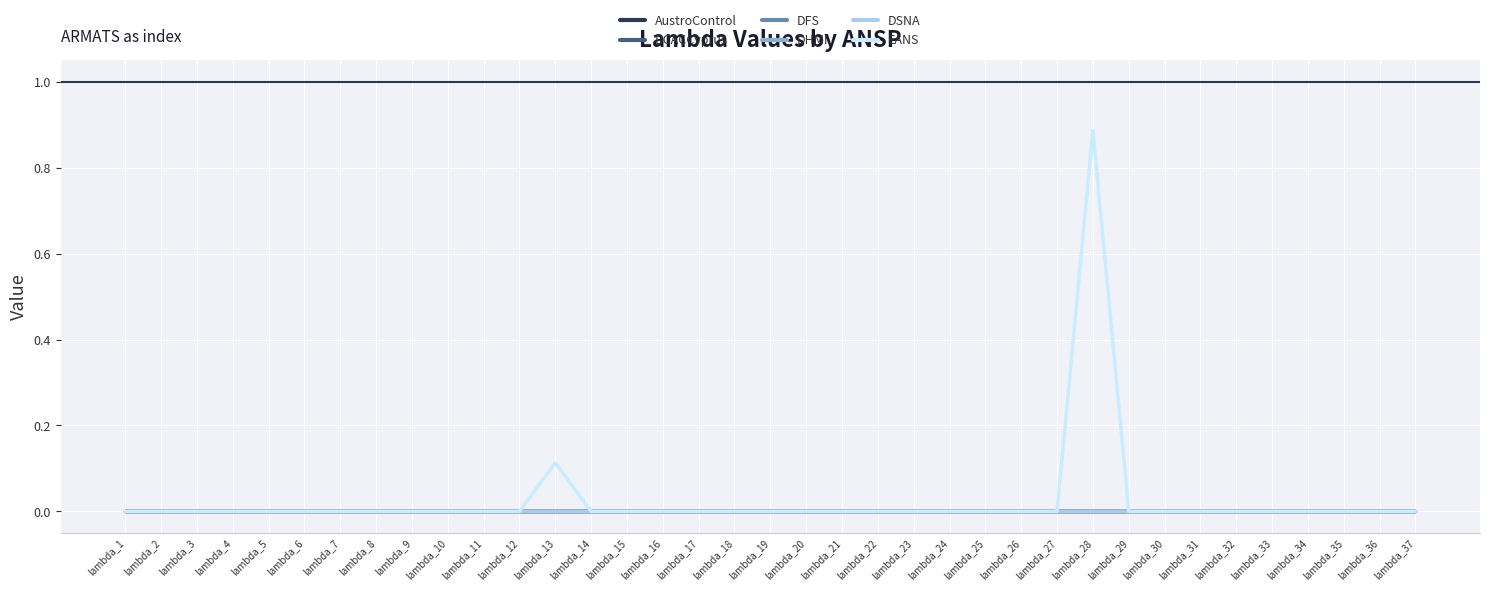

Does the chart display data point markers on the line(s)?

No